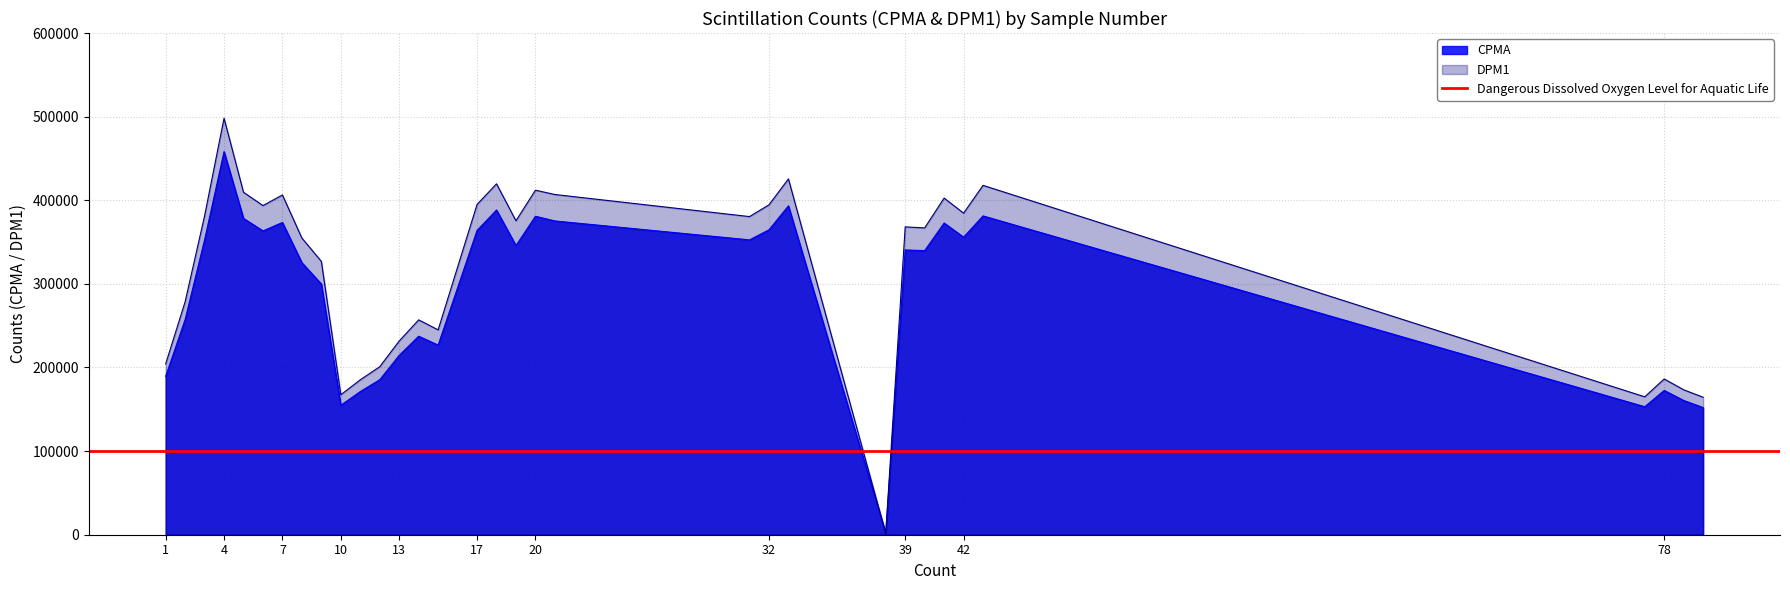

Between 80 and 43, which is larger?

43